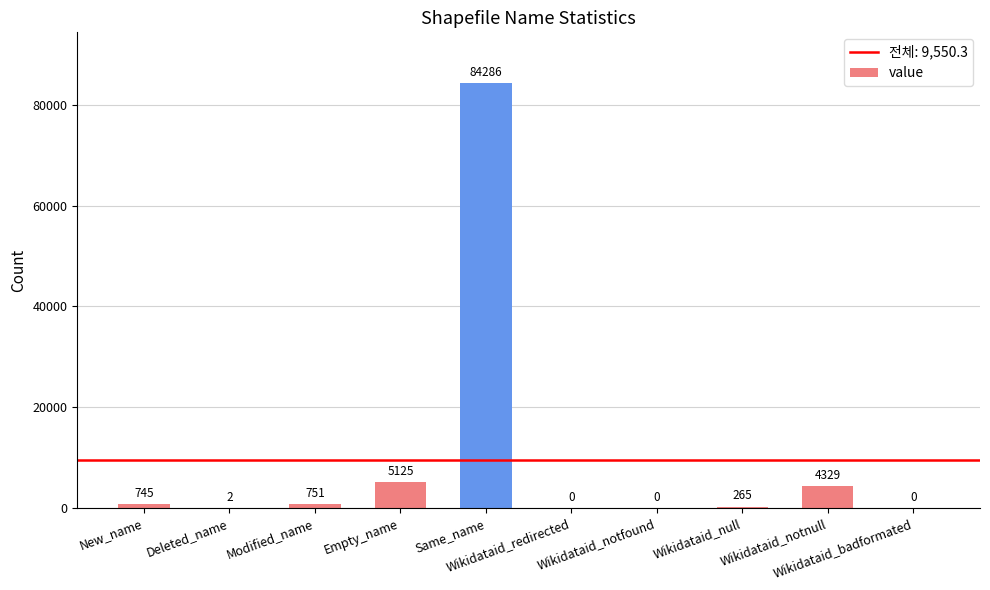

What is the greatest value displayed?

84286